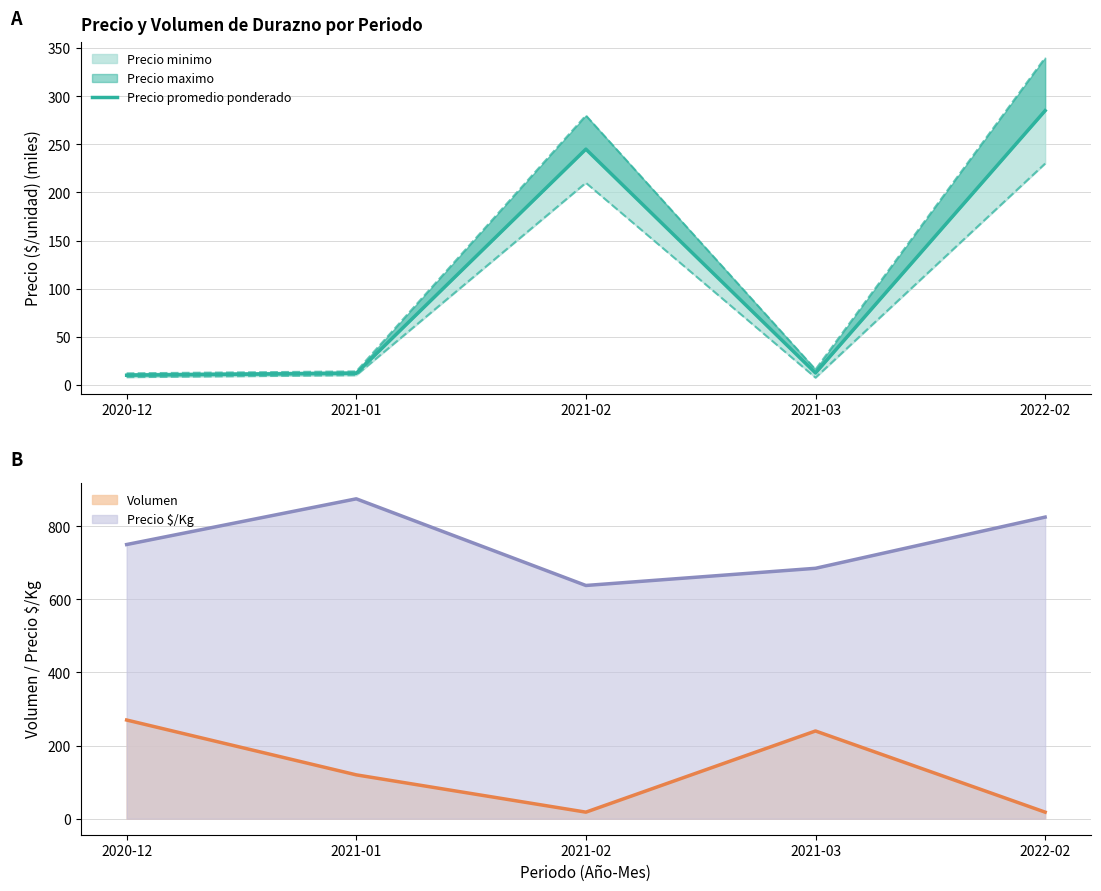

Read the value at 2021-03.

12.3